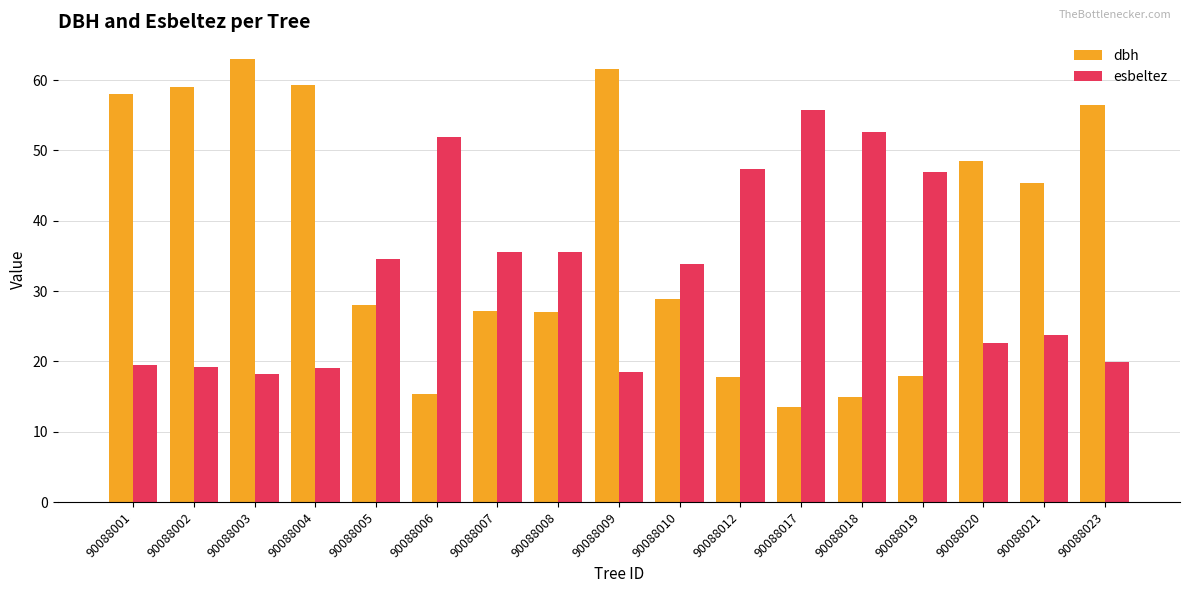

At 90088002, list the series in order from smallest to largest.

esbeltez, dbh